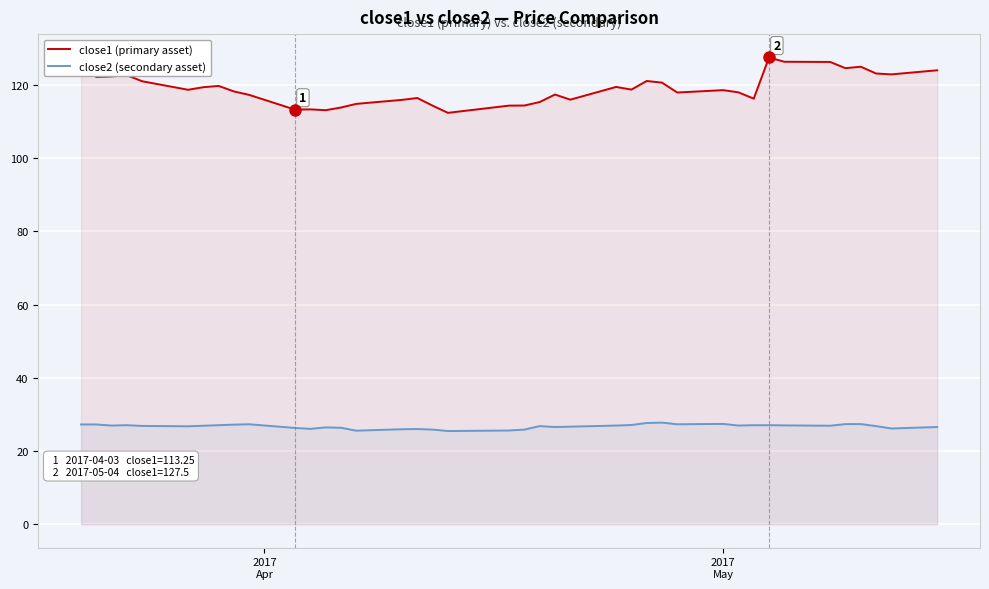

Which series has the largest total across all categories?

close1 (primary asset)